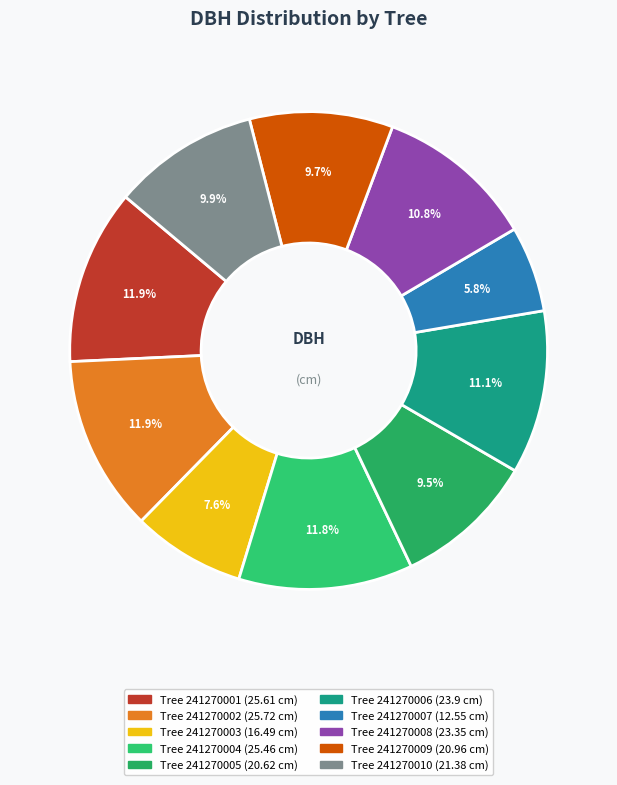

To the nearest percent, what is the average slice percentage?

10%